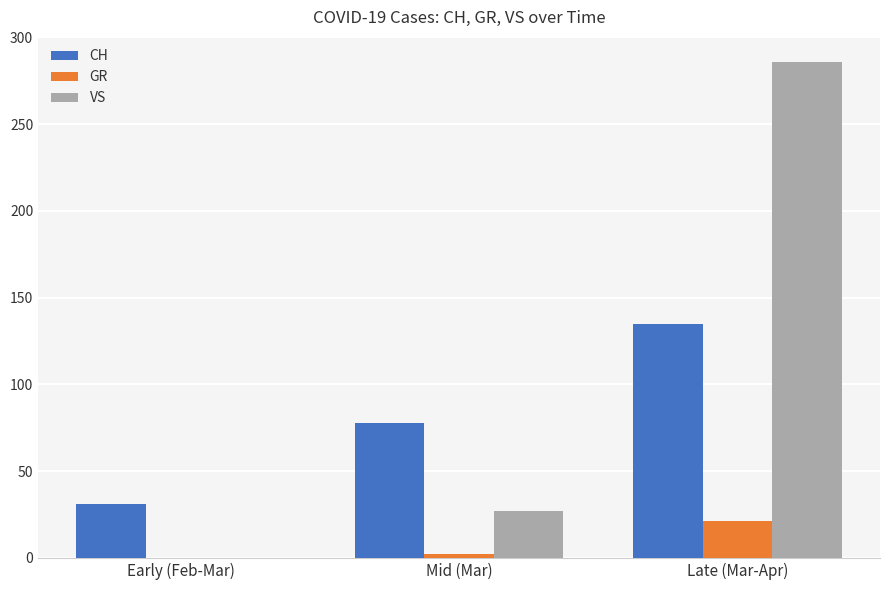

At which label is CH closest to 83?

Mid (Mar)